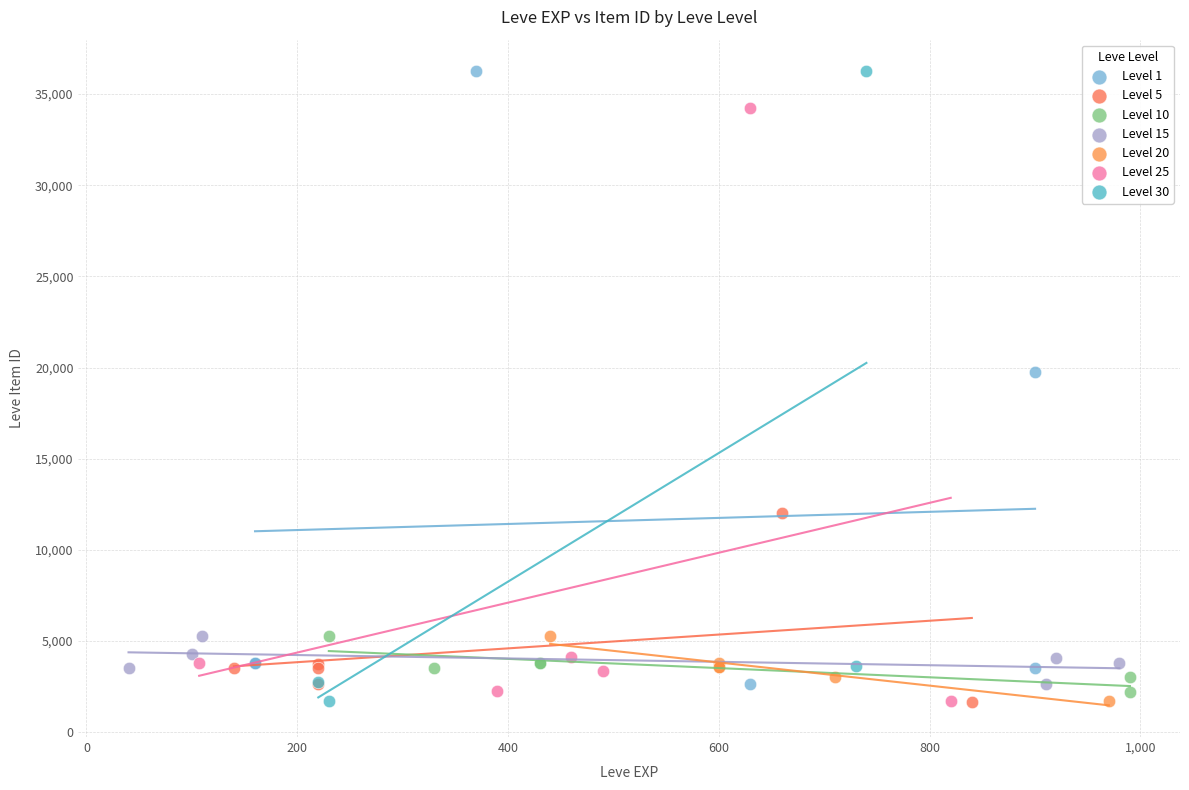

What are all the series names shown in the legend?

Level 1, Level 5, Level 10, Level 15, Level 20, Level 25, Level 30